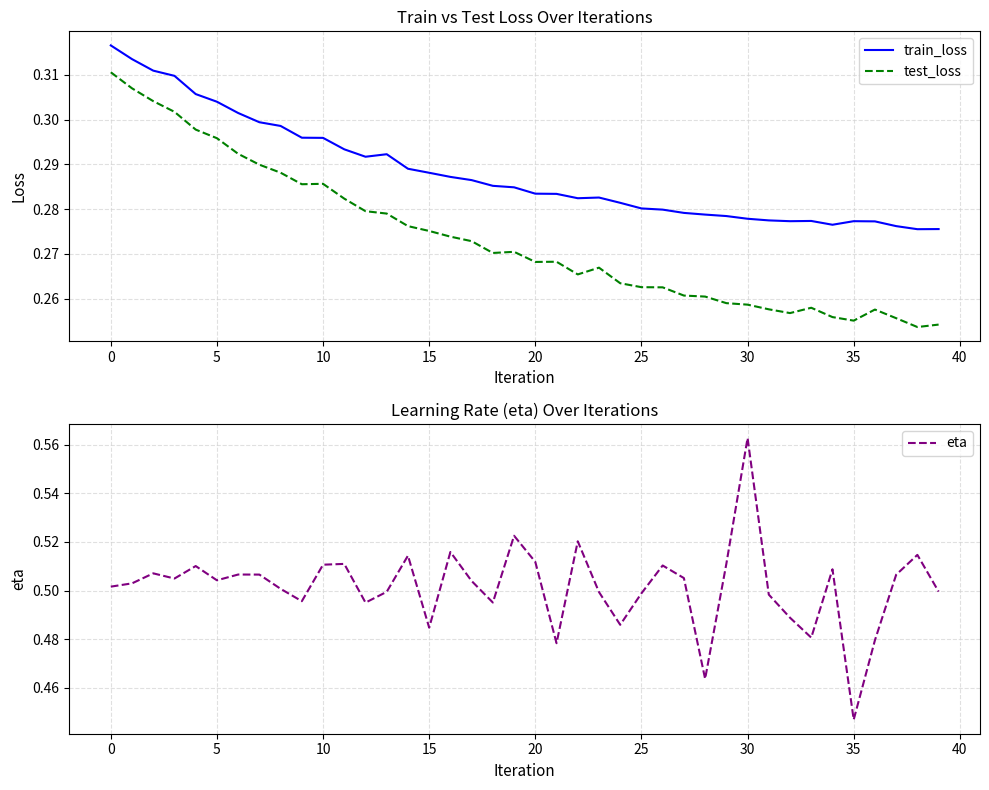

Count the train_loss values in the range 0 to 1.

40